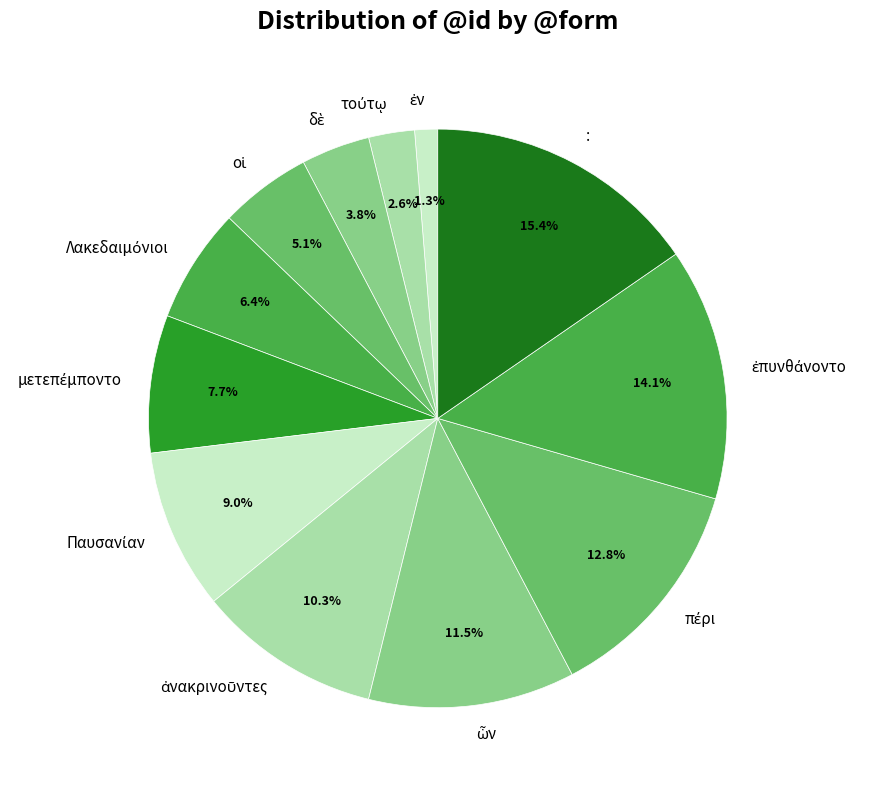

Does any single category account for the majority?

No